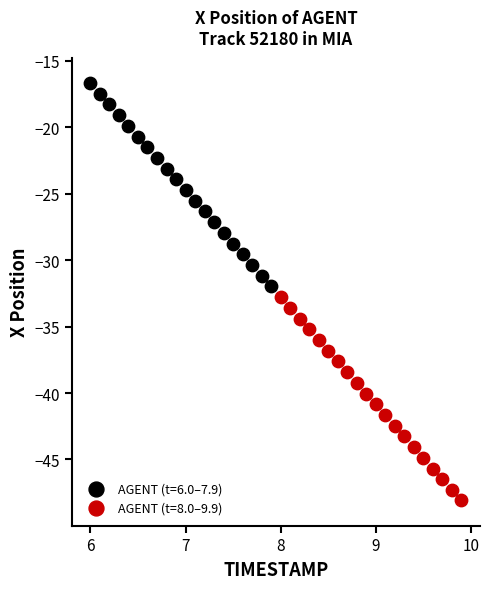

Which series contains the highest Y value?

AGENT (t=6.0–7.9)